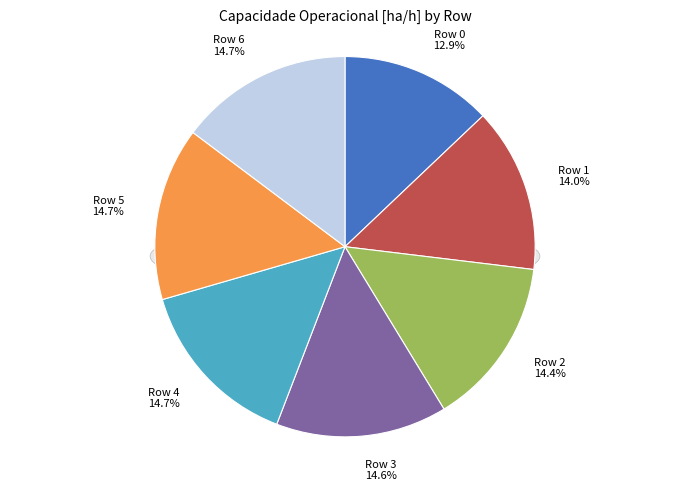

Is there a majority slice in this chart?

No